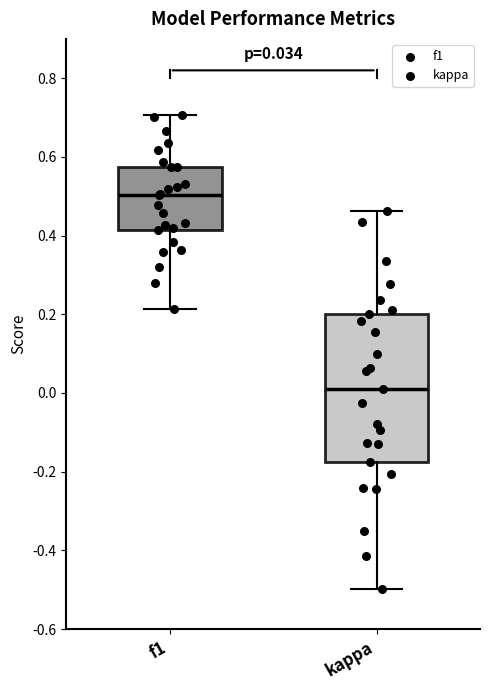

Which box is the tallest, from its lower edge to its upper edge?

kappa